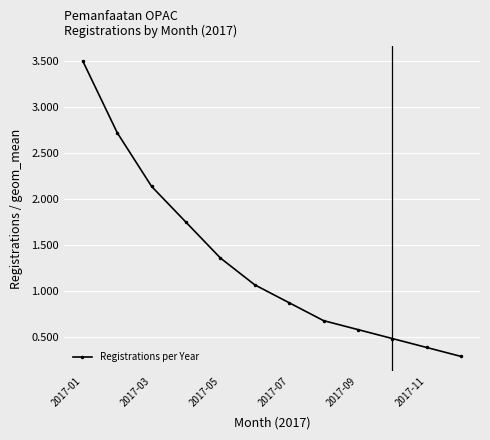

What is the smallest value displayed?

0.3